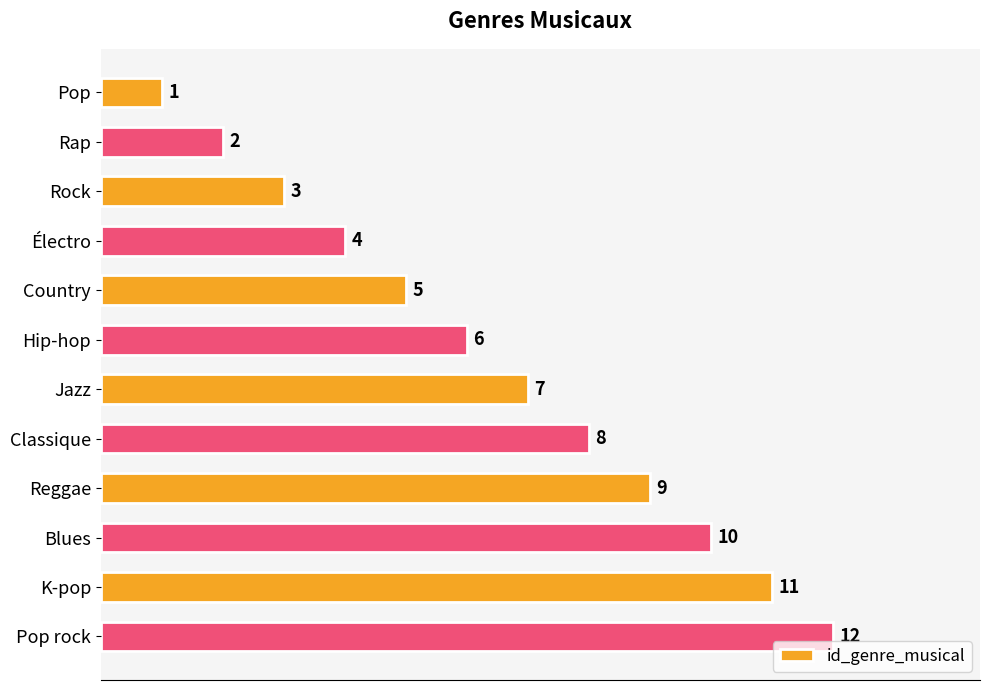

Does the chart contain any negative values?

No